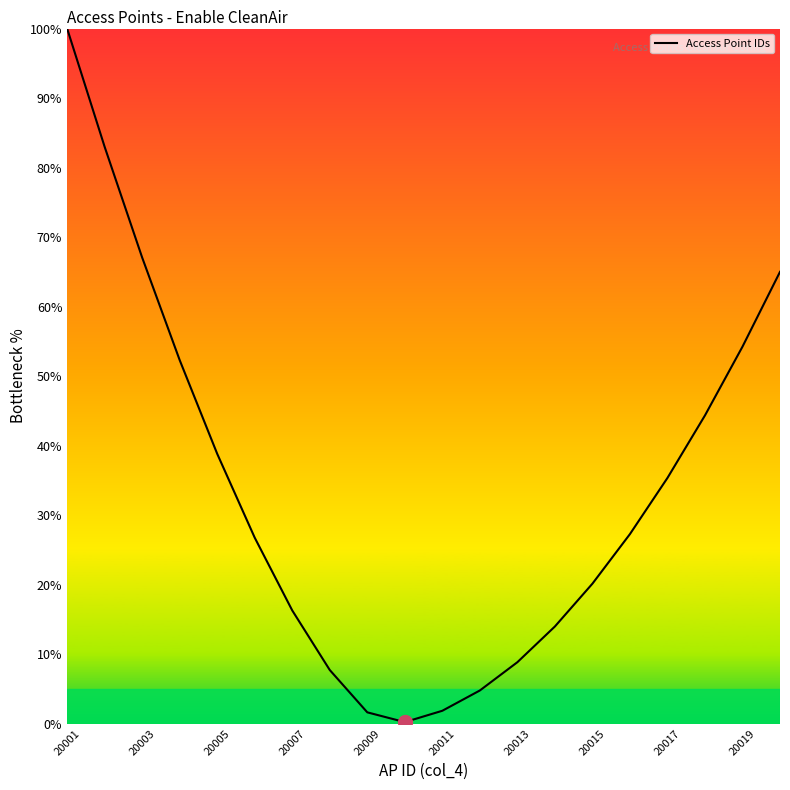

What is the greatest value displayed?

100.0